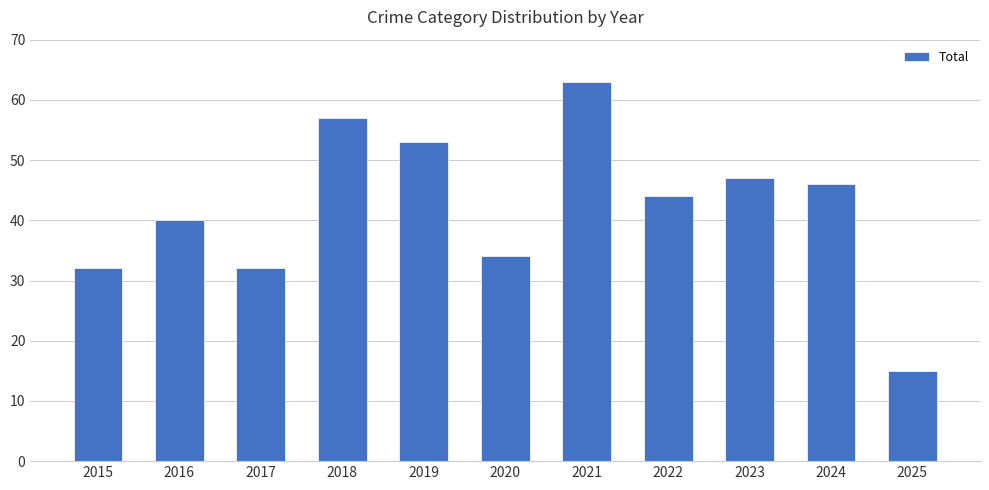

What is the greatest value displayed?

63